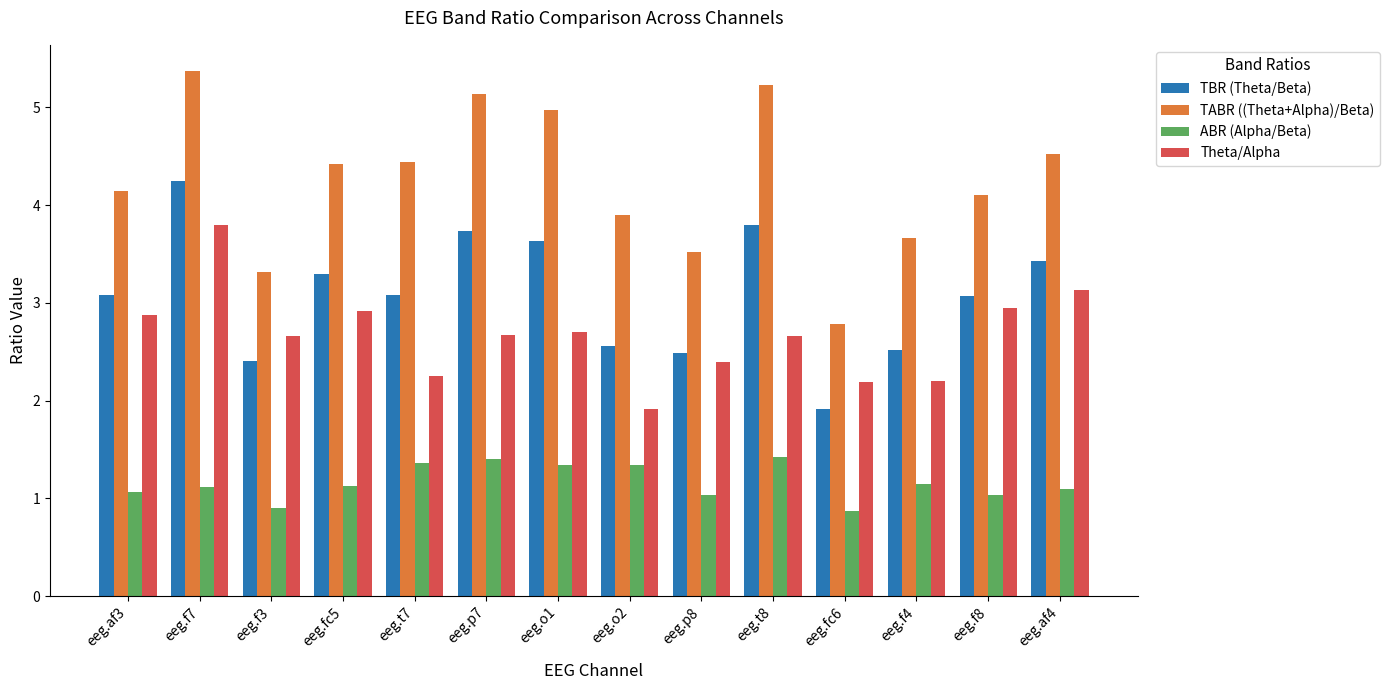

What is the sum of the TBR (Theta/Beta) values at eeg.fc5 and eeg.t7?

6.4